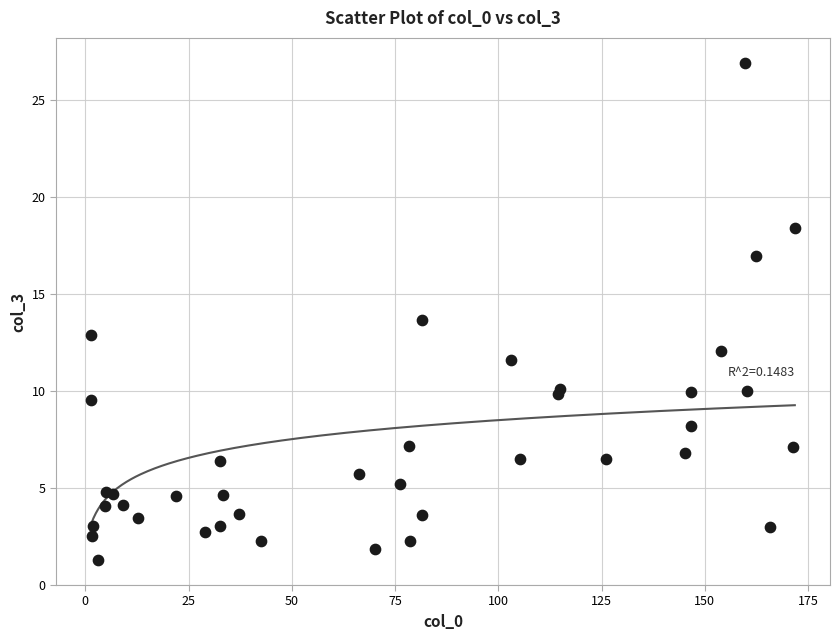

What Y value in the scatter plot is closest to 14?

13.6